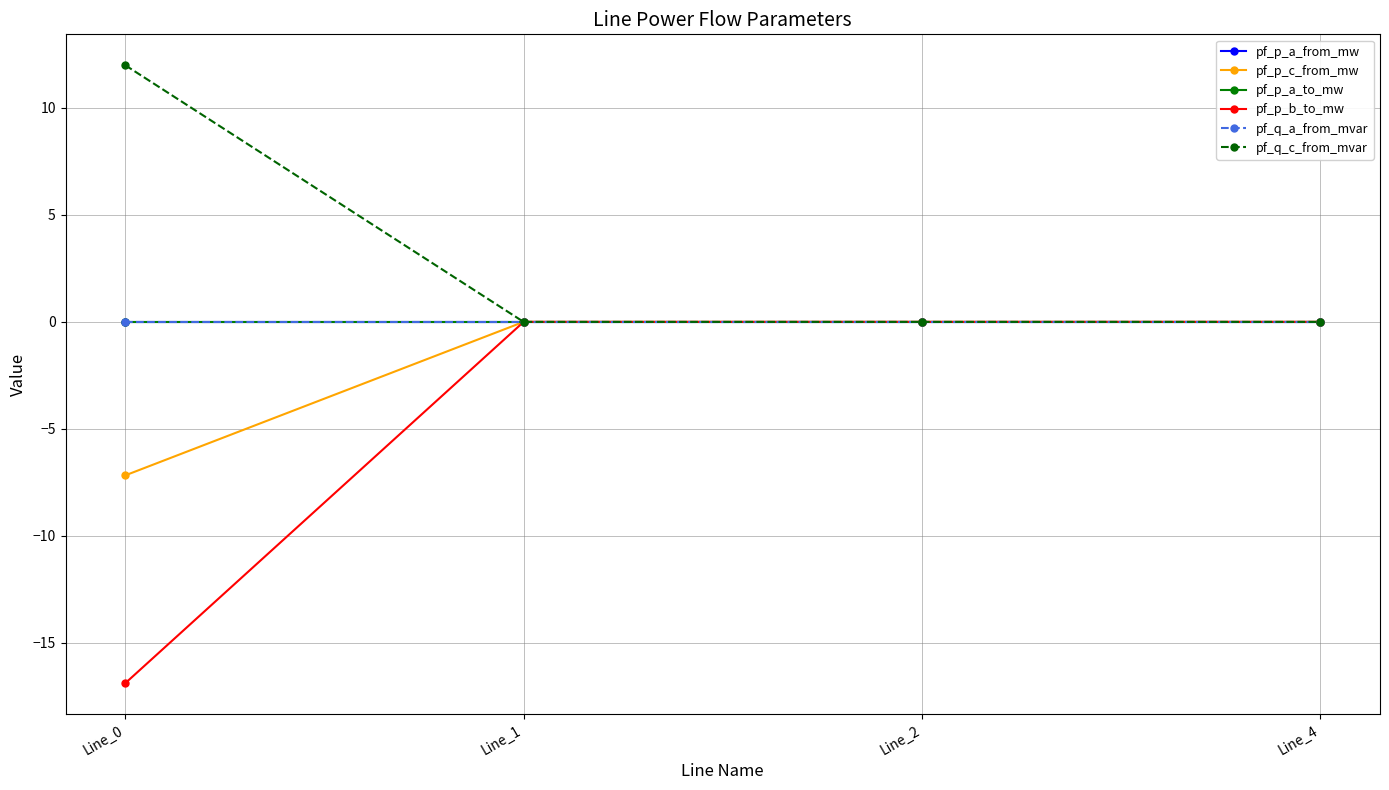

Is this an area chart (filled region under the line)?

No